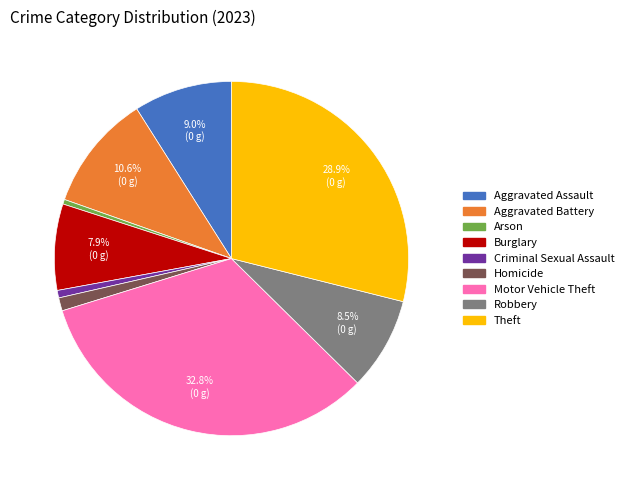

Between Motor Vehicle Theft and Burglary, which is larger?

Motor Vehicle Theft